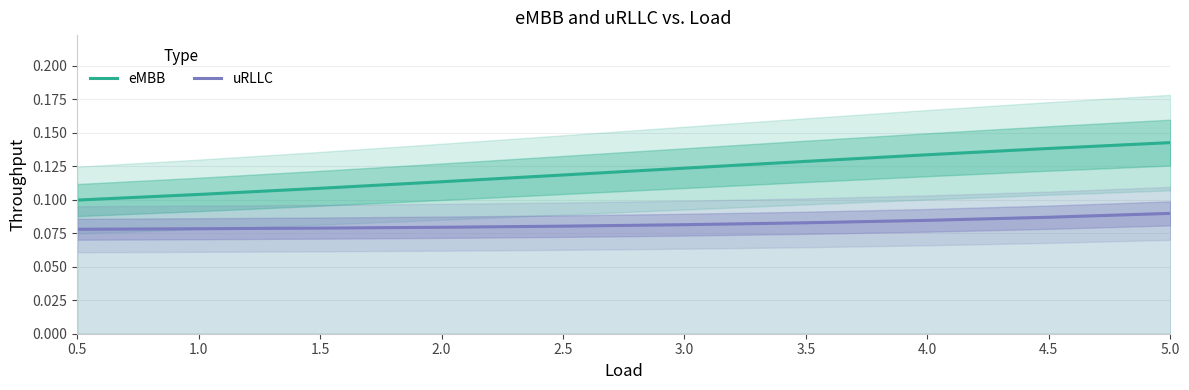

At which label does eMBB reach its peak?

5.0